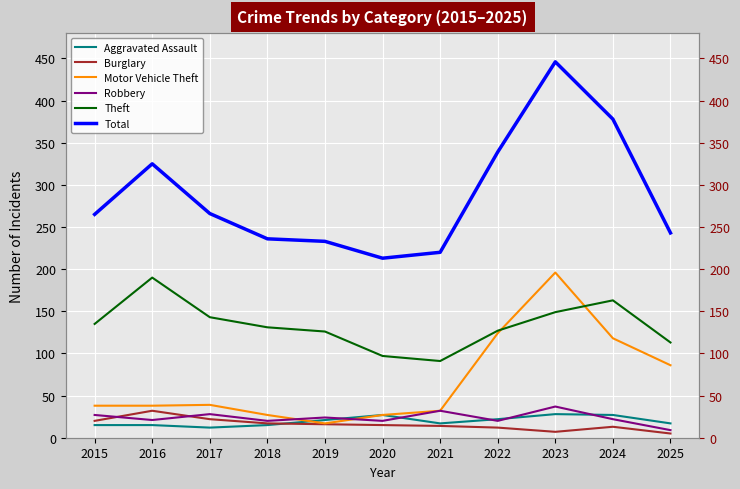

Read the Theft value at 2022.

127